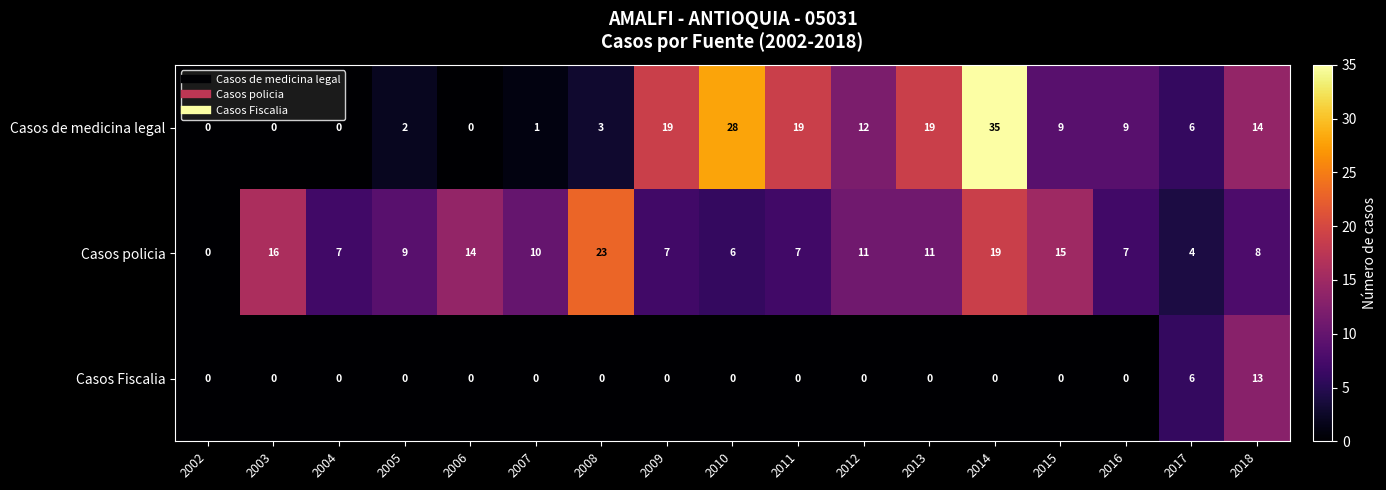

Which series has the widest spread of values?

Casos de medicina legal